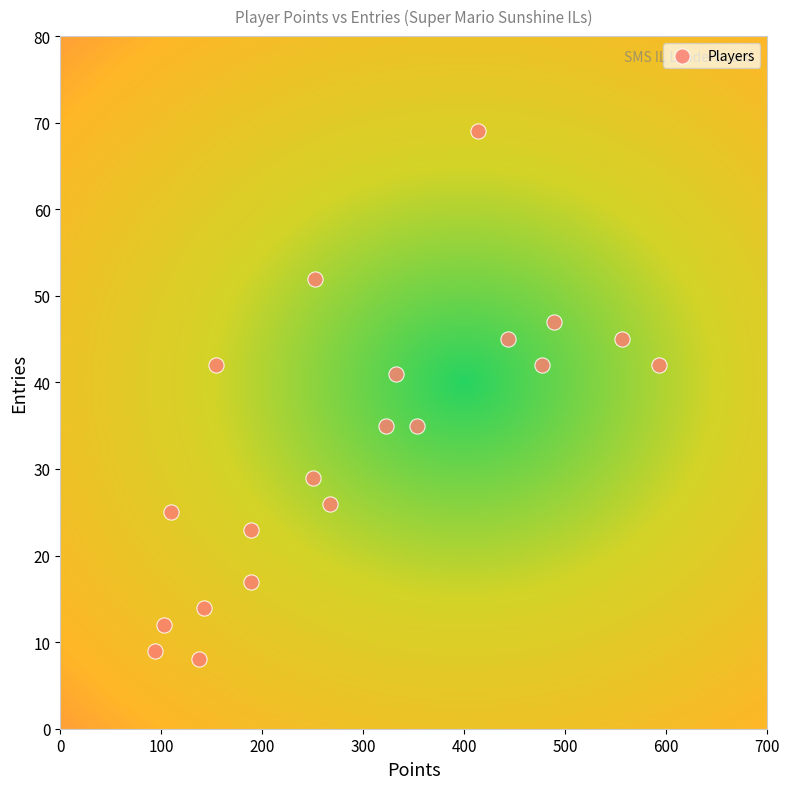

What is the range of Y values (max minus min)?

61